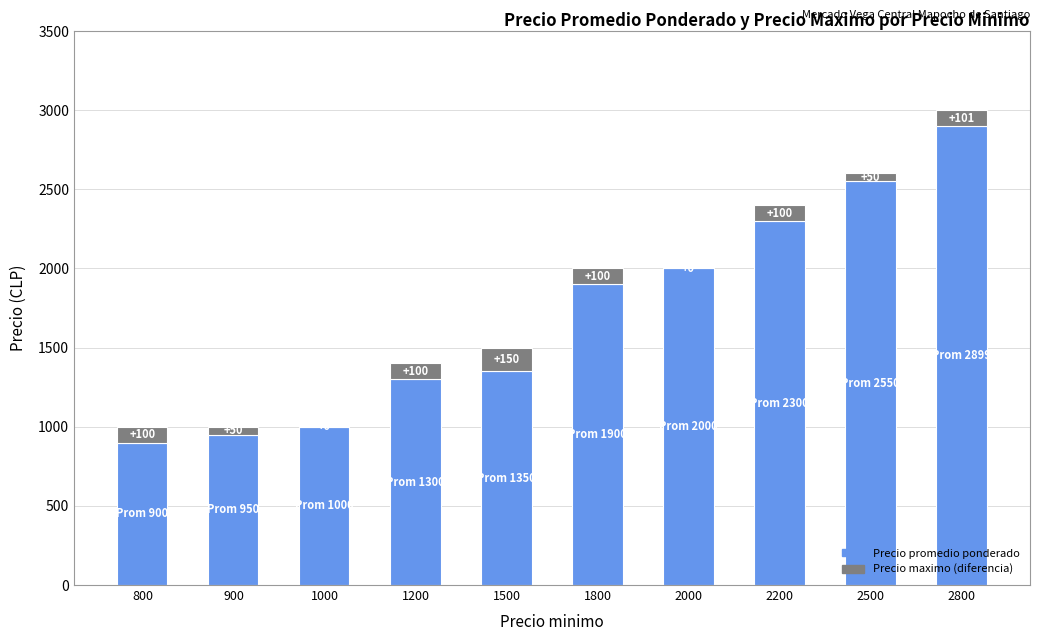

At which category is the sum across all series the highest?

2800